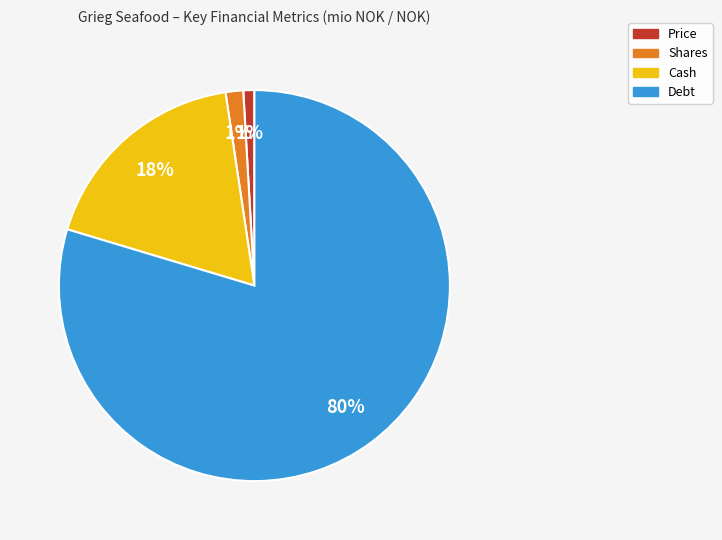

Is it true that Shares is 1% of the pie?

True